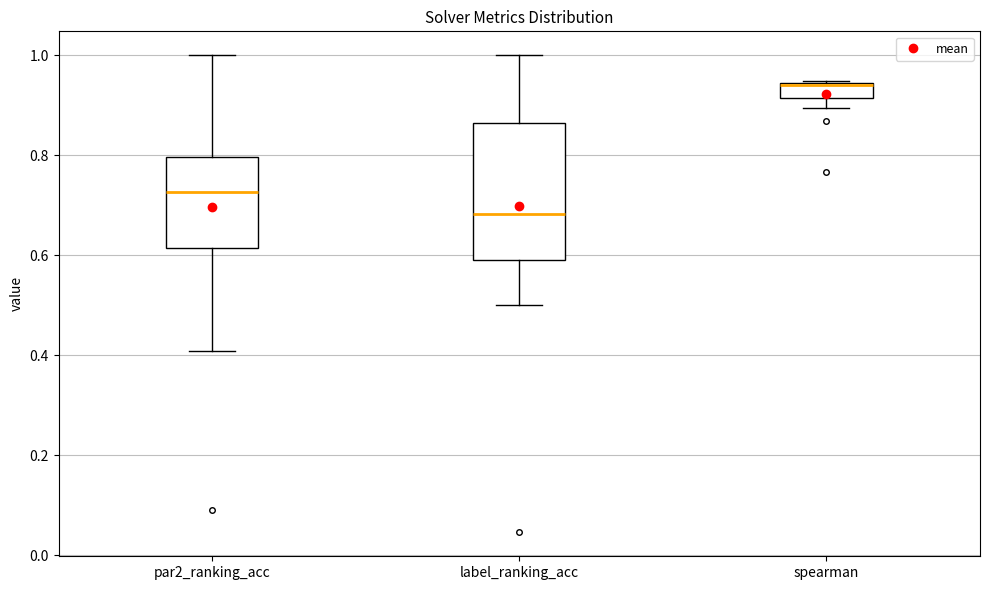

Where does the median line of the box for label_ranking_acc sit on the y-axis? The values are not printed on the chart, so give them approximately, as read against the axis.

0.68